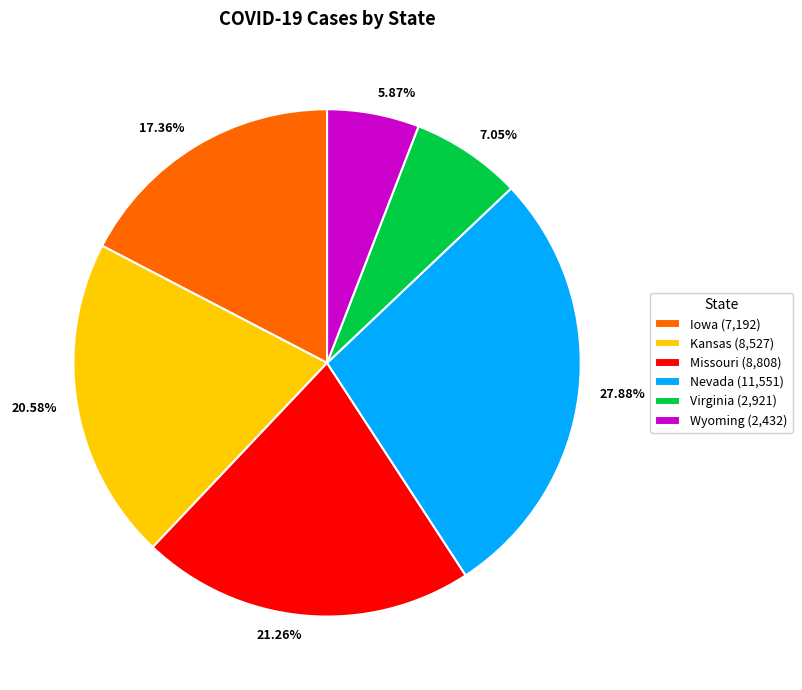

To the nearest percent, what is the difference between the largest and smallest slice percentages?

22%